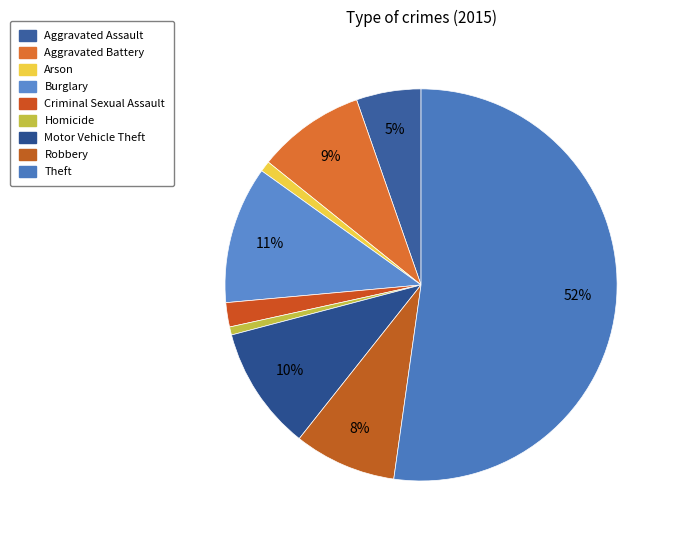

How many slices are in this pie chart?

9